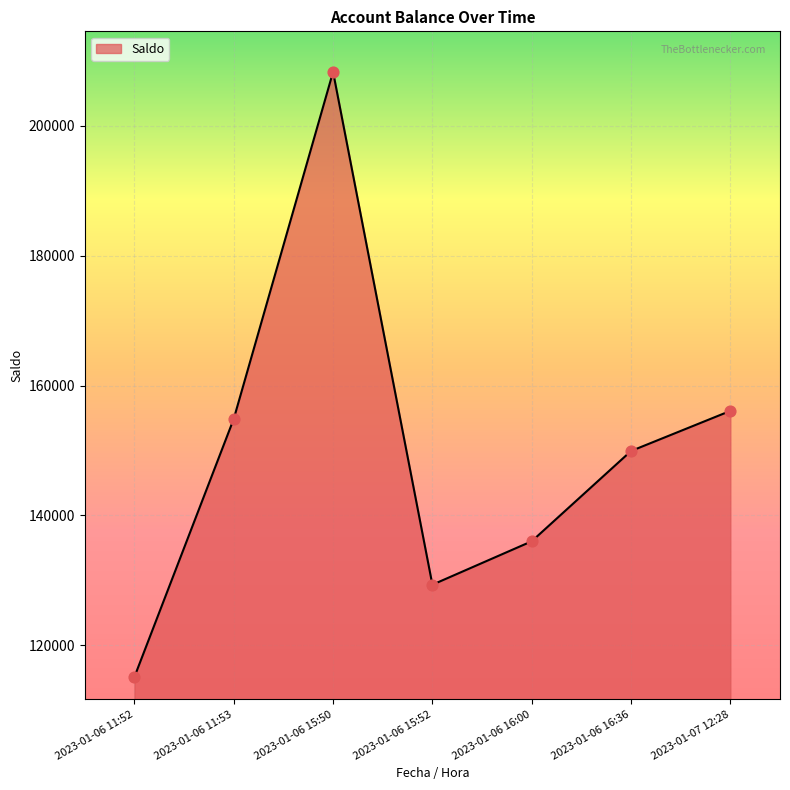

Which has a higher value, 2023-01-06 15:52 or 2023-01-06 15:50?

2023-01-06 15:50